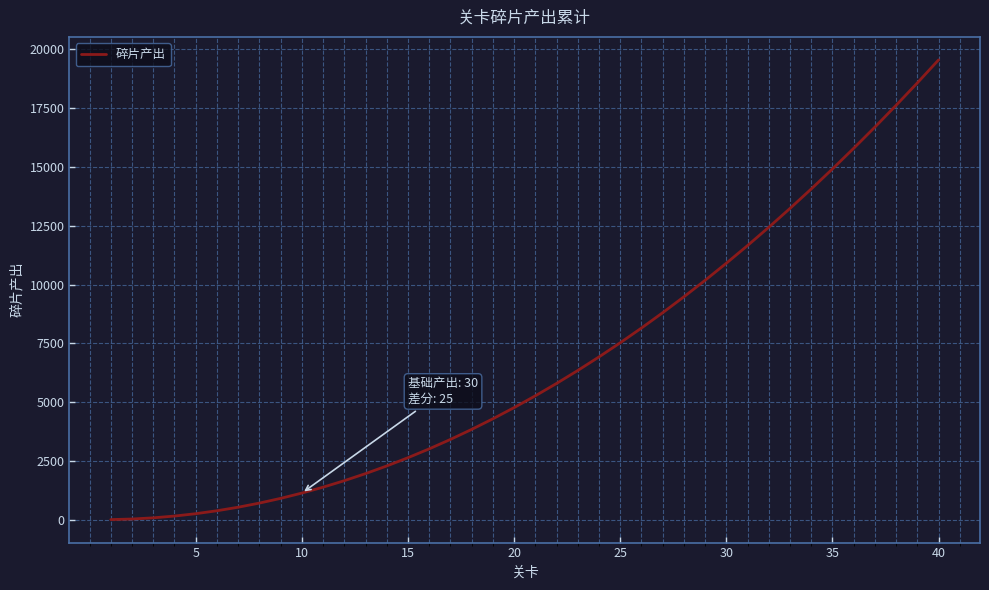

What is the maximum value shown in the chart?

19530